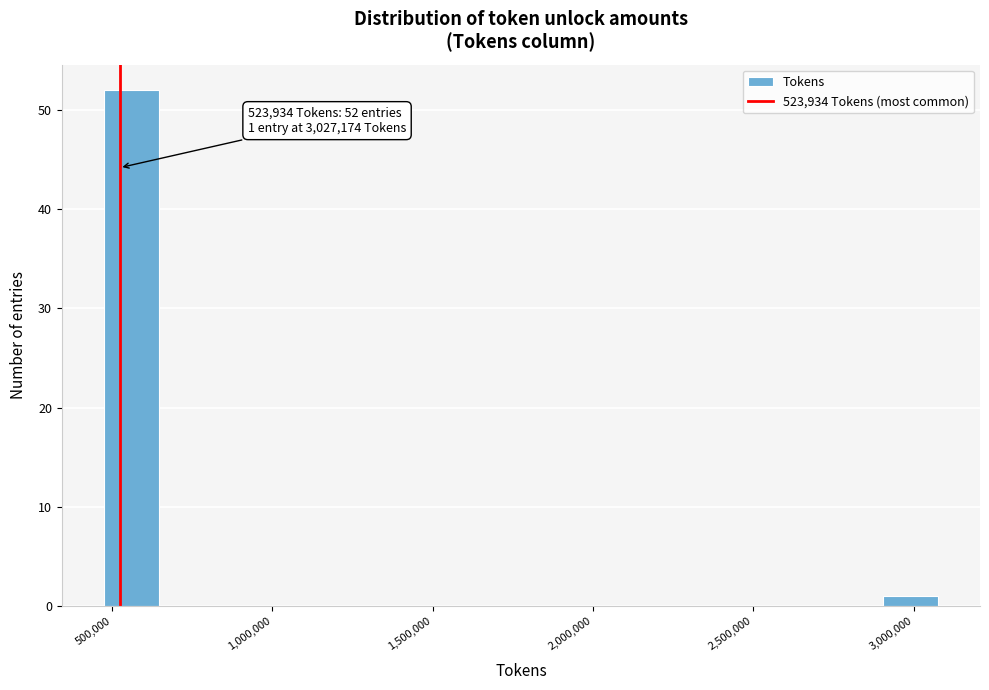

Read against the x-axis, roughly where is the centre of the tallest bar?

550000